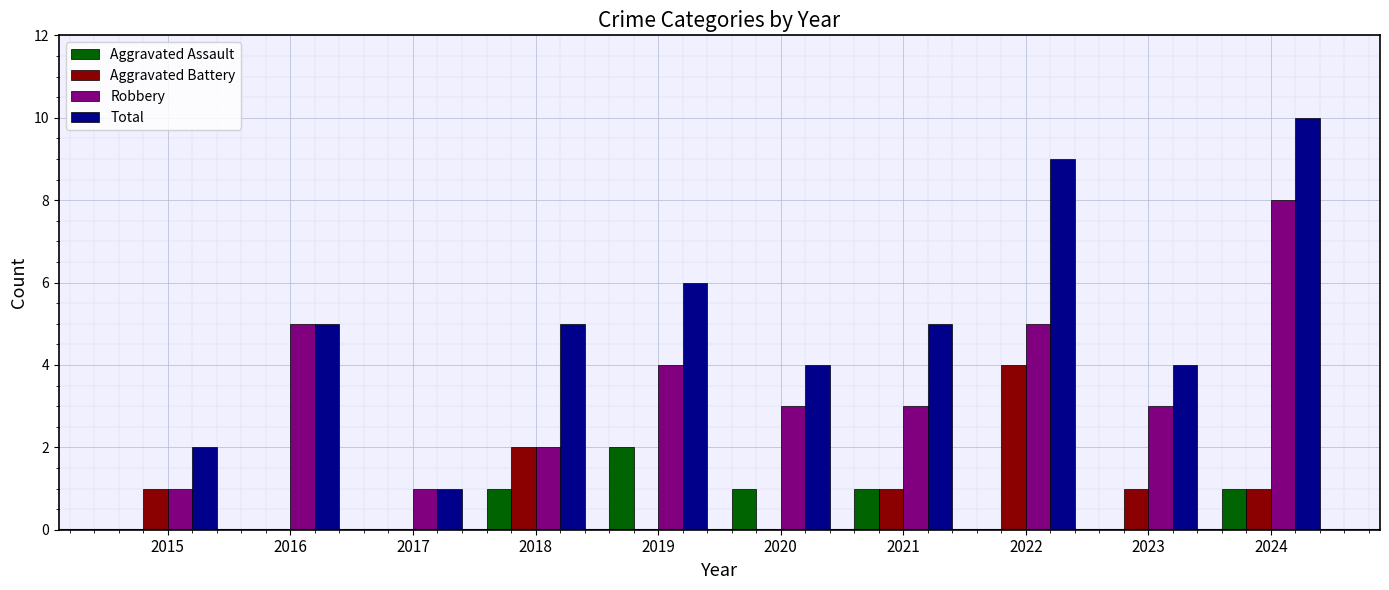

Is it true that Robbery equals 1 at 2017?

True